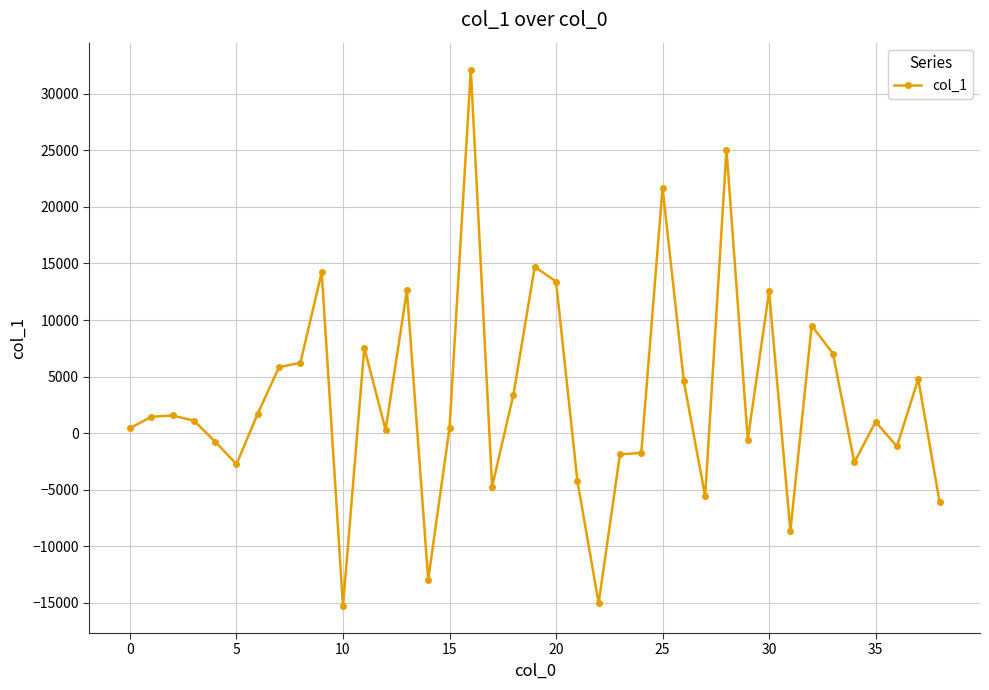

True or false: the data has more than 0 interior local peaks.

True